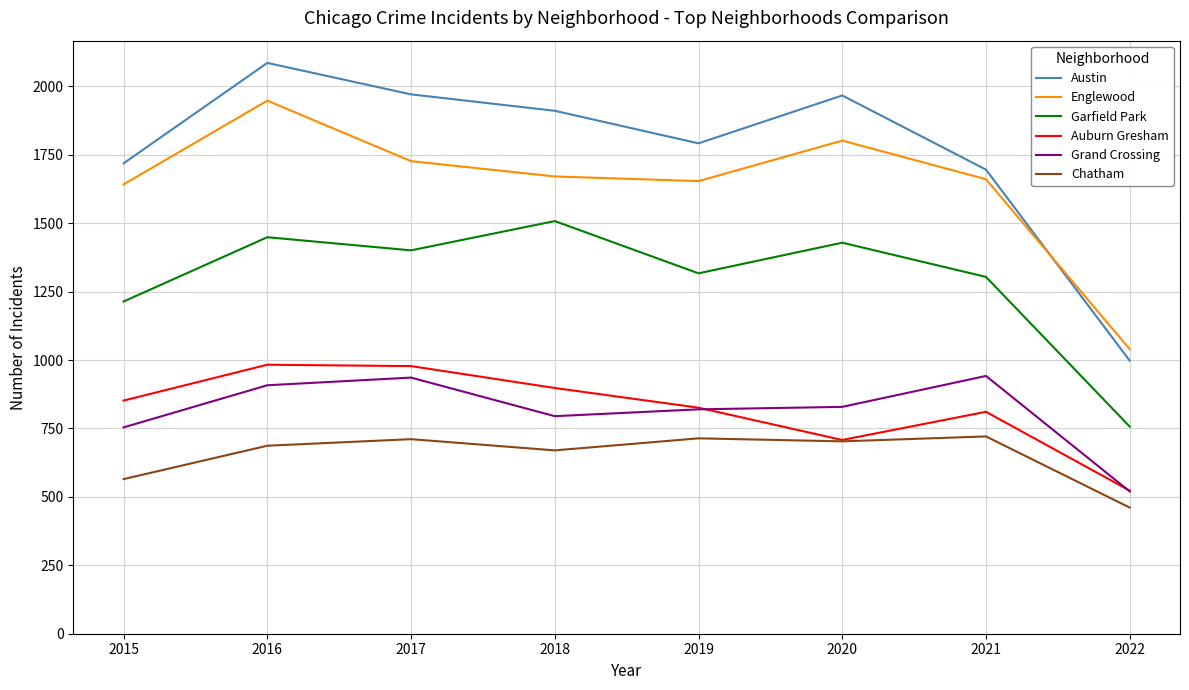

Does the chart display data point markers on the line(s)?

No